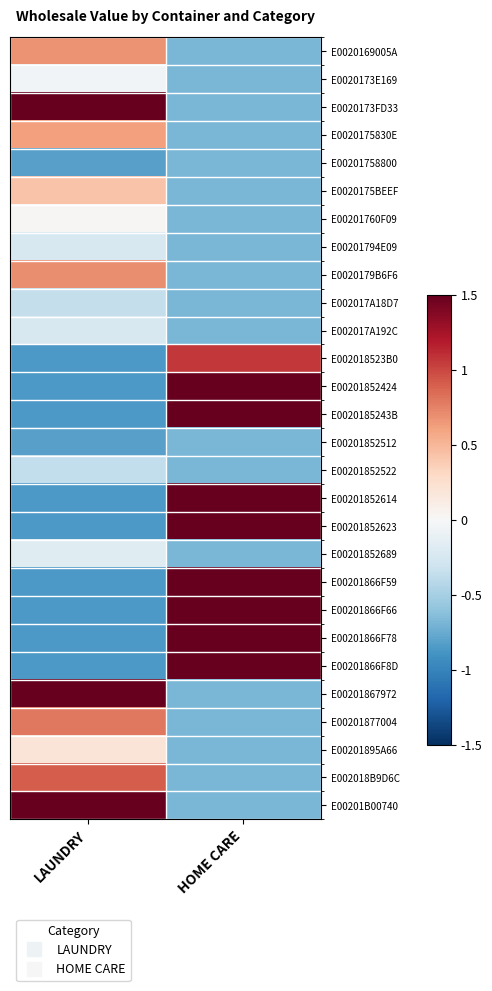

How many data points does each series have?

2